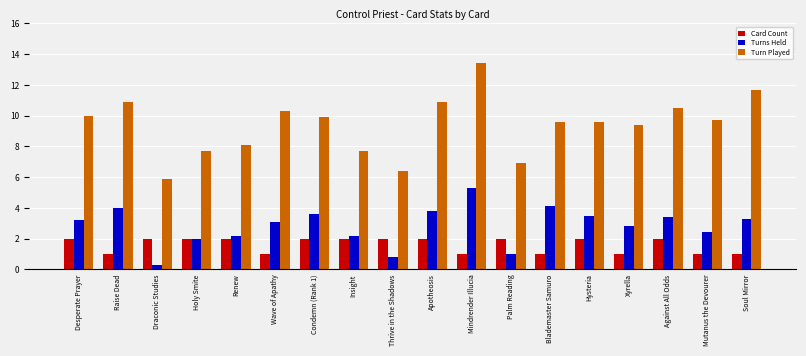

Reading left to right, extract all data points from this chart.

Card Count: Desperate Prayer=2.0	Raise Dead=1.0	Draconic Studies=2.0	Holy Smite=2.0	Renew=2.0	Wave of Apathy=1.0	Condemn (Rank 1)=2.0	Insight=2.0	Thrive in the Shadows=2.0	Apotheosis=2.0	Mindrender Illucia=1.0	Palm Reading=2.0	Blademaster Samuro=1.0	Hysteria=2.0	Xyrella=1.0	Against All Odds=2.0	Mutanus the Devourer=1.0	Soul Mirror=1.0
Turns Held: Desperate Prayer=3.2	Raise Dead=4.0	Draconic Studies=0.3	Holy Smite=2.0	Renew=2.2	Wave of Apathy=3.1	Condemn (Rank 1)=3.6	Insight=2.2	Thrive in the Shadows=0.8	Apotheosis=3.8	Mindrender Illucia=5.3	Palm Reading=1.0	Blademaster Samuro=4.1	Hysteria=3.5	Xyrella=2.8	Against All Odds=3.4	Mutanus the Devourer=2.4	Soul Mirror=3.3
Turn Played: Desperate Prayer=10.0	Raise Dead=10.9	Draconic Studies=5.9	Holy Smite=7.7	Renew=8.1	Wave of Apathy=10.3	Condemn (Rank 1)=9.9	Insight=7.7	Thrive in the Shadows=6.4	Apotheosis=10.9	Mindrender Illucia=13.4	Palm Reading=6.9	Blademaster Samuro=9.6	Hysteria=9.6	Xyrella=9.4	Against All Odds=10.5	Mutanus the Devourer=9.7	Soul Mirror=11.7